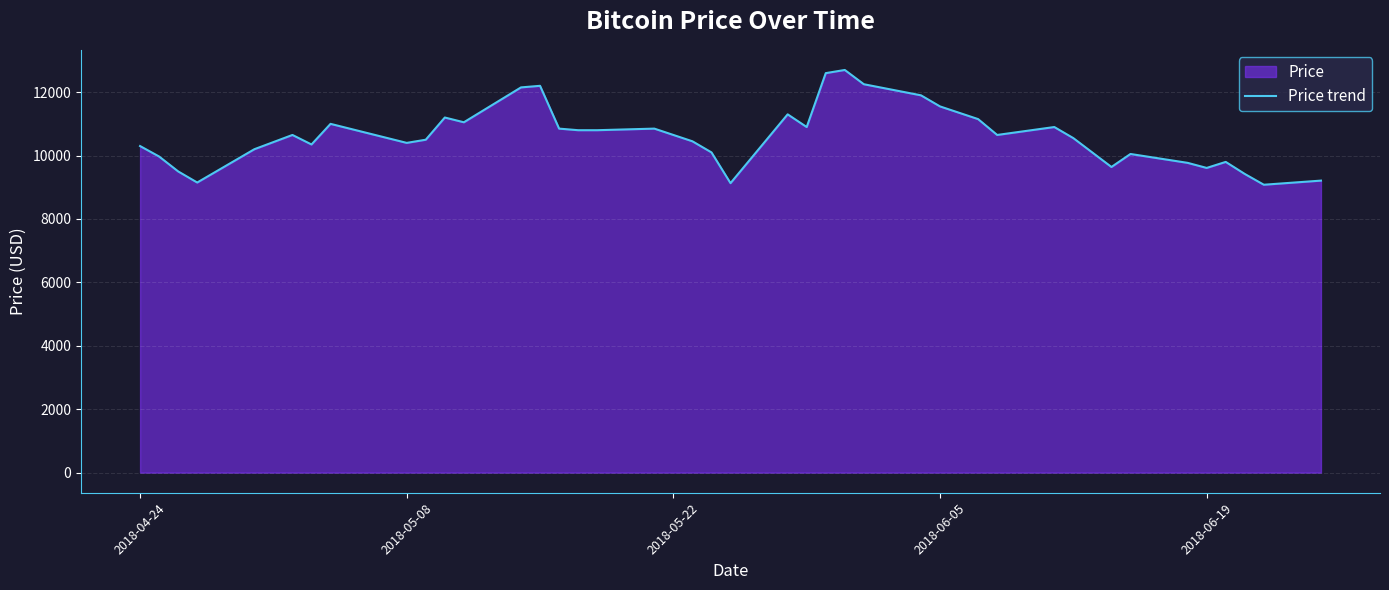

What is the maximum value shown in the chart?

12700